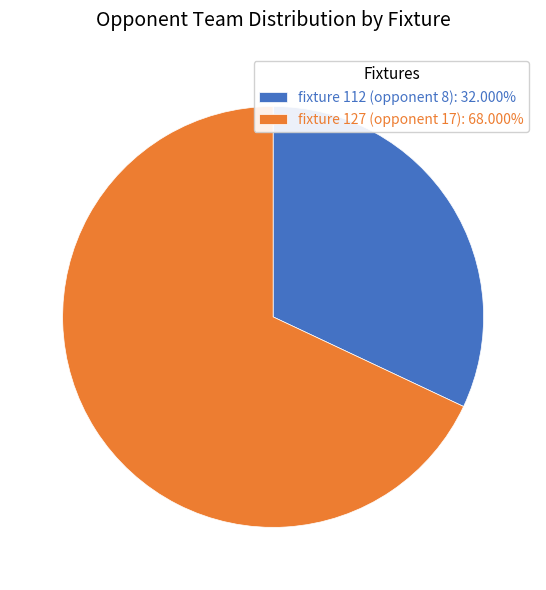

Which category has the smallest portion of the pie?

fixture 112 (opponent 8)